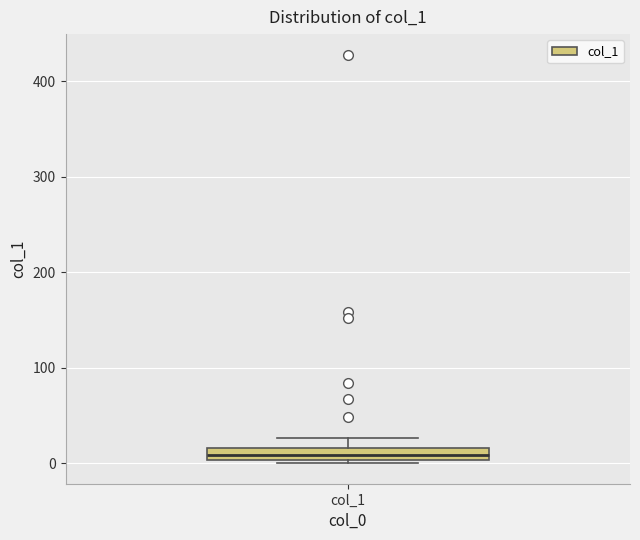

Where is the lower edge of the box for col_1 on the y-axis? The values are not printed on the chart, so give them approximately, as read against the axis.

0